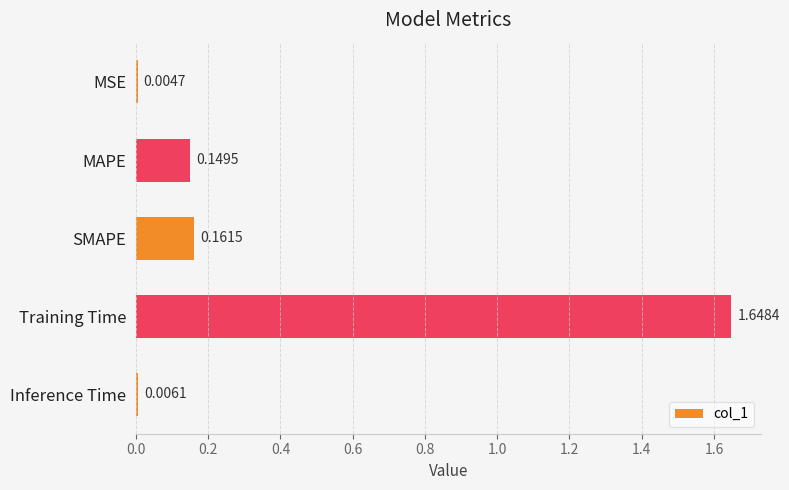

What is the sum of all values?

2.0